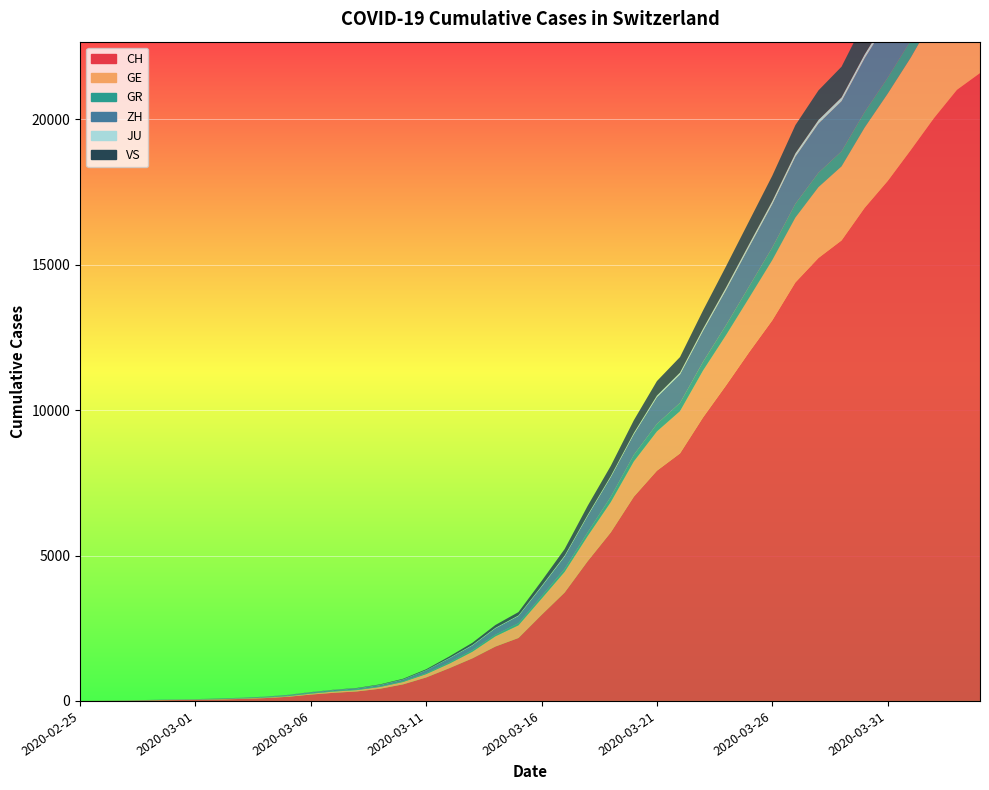

Reading left to right, list all the values displayed in this chart.

CH: 2020-02-25=0	2020-02-26=4	2020-02-27=8	2020-02-28=20	2020-02-29=30	2020-03-01=36	2020-03-02=50	2020-03-03=69	2020-03-04=97	2020-03-05=142	2020-03-06=219	2020-03-07=280	2020-03-08=327	2020-03-09=419	2020-03-10=570	2020-03-11=807	2020-03-12=1125	2020-03-13=1463	2020-03-14=1870	2020-03-15=2165	2020-03-16=2959	2020-03-17=3727	2020-03-18=4807	2020-03-19=5794	2020-03-20=7022	2020-03-21=7915	2020-03-22=8509	2020-03-23=9749	2020-03-24=10853	2020-03-25=11994	2020-03-26=13085	2020-03-27=14388	2020-03-28=15229	2020-03-29=15831	2020-03-30=16951	2020-03-31=17876	2020-04-01=18940	2020-04-02=20034	2020-04-03=21011	2020-04-04=21587
GE: 2020-02-25=0	2020-02-26=1	2020-02-27=1	2020-02-28=5	2020-02-29=9	2020-03-01=10	2020-03-02=11	2020-03-03=14	2020-03-04=16	2020-03-05=20	2020-03-06=30	2020-03-07=43	2020-03-08=45	2020-03-09=60	2020-03-10=80	2020-03-11=114	2020-03-12=155	2020-03-13=227	2020-03-14=351	2020-03-15=435	2020-03-16=556	2020-03-17=710	2020-03-18=863	2020-03-19=1041	2020-03-20=1212	2020-03-21=1350	2020-03-22=1453	2020-03-23=1611	2020-03-24=1729	2020-03-25=1870	2020-03-26=2073	2020-03-27=2231	2020-03-28=2436	2020-03-29=2547	2020-03-30=2761	2020-03-31=3003	2020-04-01=3180	2020-04-02=3469	2020-04-03=3678	2020-04-04=3816
GR: 2020-02-25=0	2020-02-26=2	2020-02-27=2	2020-02-28=6	2020-02-29=6	2020-03-01=6	2020-03-02=9	2020-03-03=9	2020-03-04=12	2020-03-05=14	2020-03-06=16	2020-03-07=17	2020-03-08=18	2020-03-09=18	2020-03-10=22	2020-03-11=31	2020-03-12=43	2020-03-13=53	2020-03-14=56	2020-03-15=71	2020-03-16=84	2020-03-17=101	2020-03-18=128	2020-03-19=182	2020-03-20=226	2020-03-21=258	2020-03-22=284	2020-03-23=300	2020-03-24=343	2020-03-25=393	2020-03-26=433	2020-03-27=474	2020-03-28=495	2020-03-29=519	2020-03-30=535	2020-03-31=547	2020-04-01=592	2020-04-02=622	2020-04-03=649	2020-04-04=657
ZH: 2020-02-25=0	2020-02-26=0	2020-02-27=2	2020-02-28=2	2020-02-29=6	2020-03-01=7	2020-03-02=10	2020-03-03=13	2020-03-04=15	2020-03-05=23	2020-03-06=29	2020-03-07=34	2020-03-08=40	2020-03-09=49	2020-03-10=62	2020-03-11=101	2020-03-12=140	2020-03-13=163	2020-03-14=218	2020-03-15=250	2020-03-16=326	2020-03-17=429	2020-03-18=568	2020-03-19=679	2020-03-20=711	2020-03-21=922	2020-03-22=981	2020-03-23=1070	2020-03-24=1216	2020-03-25=1362	2020-03-26=1494	2020-03-27=1621	2020-03-28=1695	2020-03-29=1727	2020-03-30=1853	2020-03-31=1941	2020-04-01=2130	2020-04-02=2294	2020-04-03=2422	2020-04-04=2455
JU: 2020-02-25=0	2020-02-26=0	2020-02-27=1	2020-02-28=1	2020-02-29=1	2020-03-01=1	2020-03-02=1	2020-03-03=2	2020-03-04=2	2020-03-05=4	2020-03-06=4	2020-03-07=5	2020-03-08=5	2020-03-09=7	2020-03-10=7	2020-03-11=7	2020-03-12=12	2020-03-13=17	2020-03-14=18	2020-03-15=19	2020-03-16=25	2020-03-17=29	2020-03-18=32	2020-03-19=36	2020-03-20=44	2020-03-21=54	2020-03-22=61	2020-03-23=69	2020-03-24=82	2020-03-25=92	2020-03-26=100	2020-03-27=114	2020-03-28=119	2020-03-29=127	2020-03-30=128	2020-03-31=140	2020-04-01=145	2020-04-02=149	2020-04-03=149	2020-04-04=154
VS: 2020-02-25=0	2020-02-26=0	2020-02-27=0	2020-02-28=1	2020-02-29=1	2020-03-01=2	2020-03-02=3	2020-03-03=3	2020-03-04=4	2020-03-05=5	2020-03-06=6	2020-03-07=7	2020-03-08=12	2020-03-09=17	2020-03-10=22	2020-03-11=30	2020-03-12=53	2020-03-13=76	2020-03-14=98	2020-03-15=115	2020-03-16=172	2020-03-17=225	2020-03-18=312	2020-03-19=349	2020-03-20=436	2020-03-21=498	2020-03-22=535	2020-03-23=628	2020-03-24=728	2020-03-25=793	2020-03-26=874	2020-03-27=968	2020-03-28=1017	2020-03-29=1055	2020-03-30=1144	2020-03-31=1211	2020-04-01=1282	2020-04-02=1334	2020-04-03=1385	2020-04-04=1418